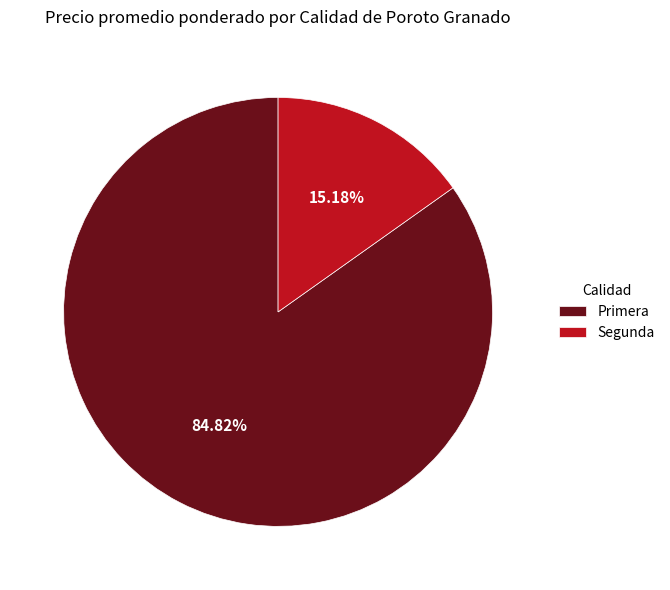

To the nearest percent, what percentage of the pie is Primera?

85%